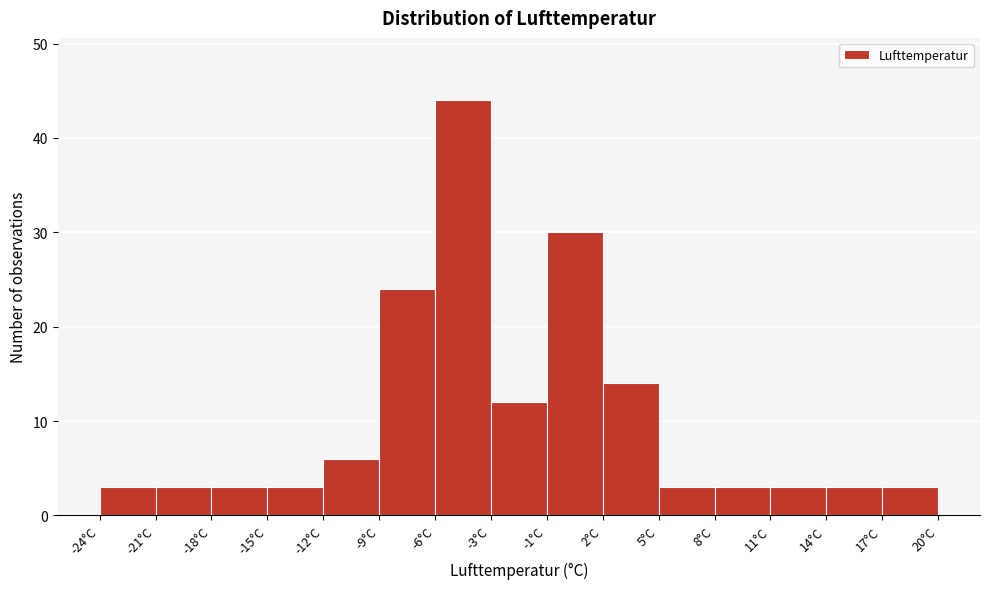

Reading left to right, list every bar in this chart as the range it spans on the x-axis followed by its height. Neither the bar edges nor the heights are printed on the chart, so give them approximately, as read against the axes.

-24.0 to -21.0: 3
-21.0 to -18.0: 3
-18.0 to -15.0: 3
-15.0 to -12.5: 3
-12.5 to -9.5: 6
-9.5 to -6.5: 24
-6.5 to -3.5: 44
-3.5 to -0.5: 12
-0.5 to 2.5: 30
2.5 to 5.5: 14
5.5 to 8.5: 3
8.5 to 11.0: 3
11.0 to 14.0: 3
14.0 to 17.0: 3
17.0 to 20.0: 3